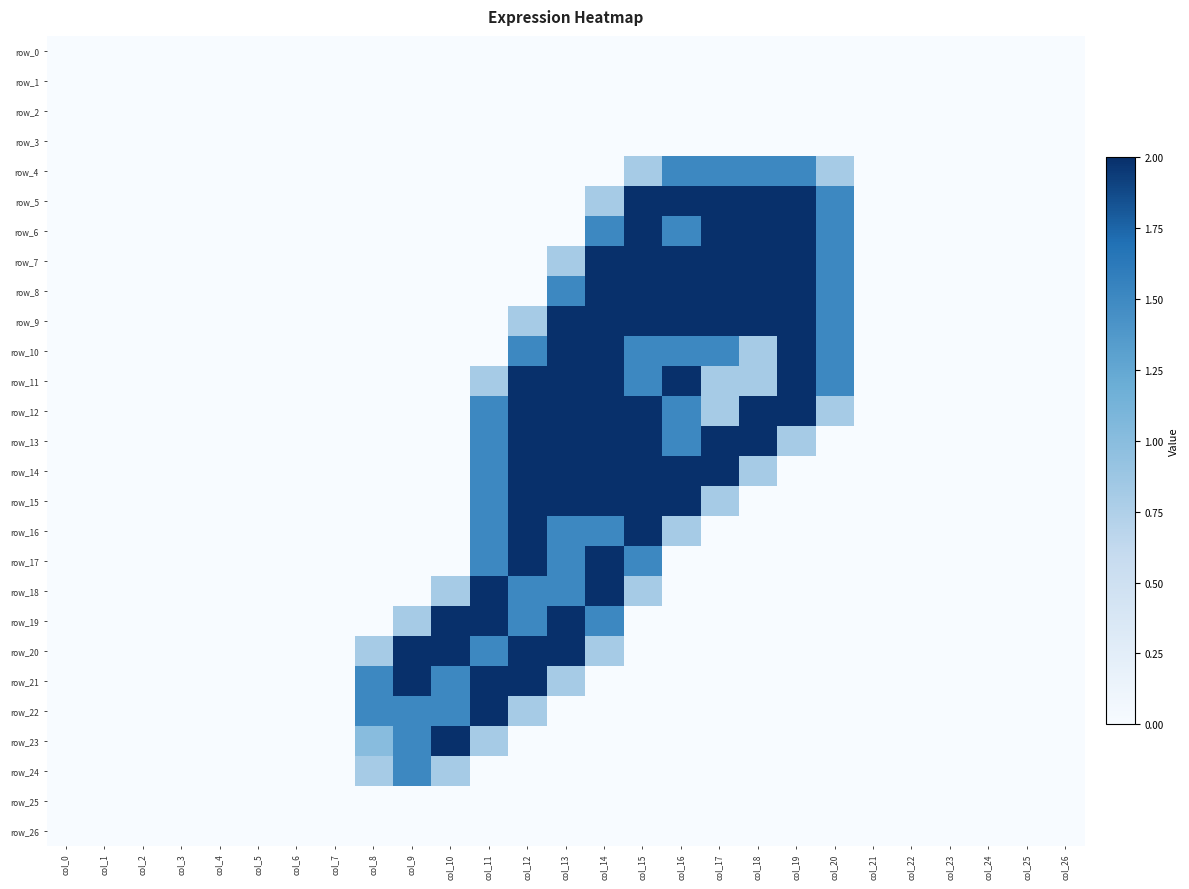

How many data points in row_12 are above 0?

10